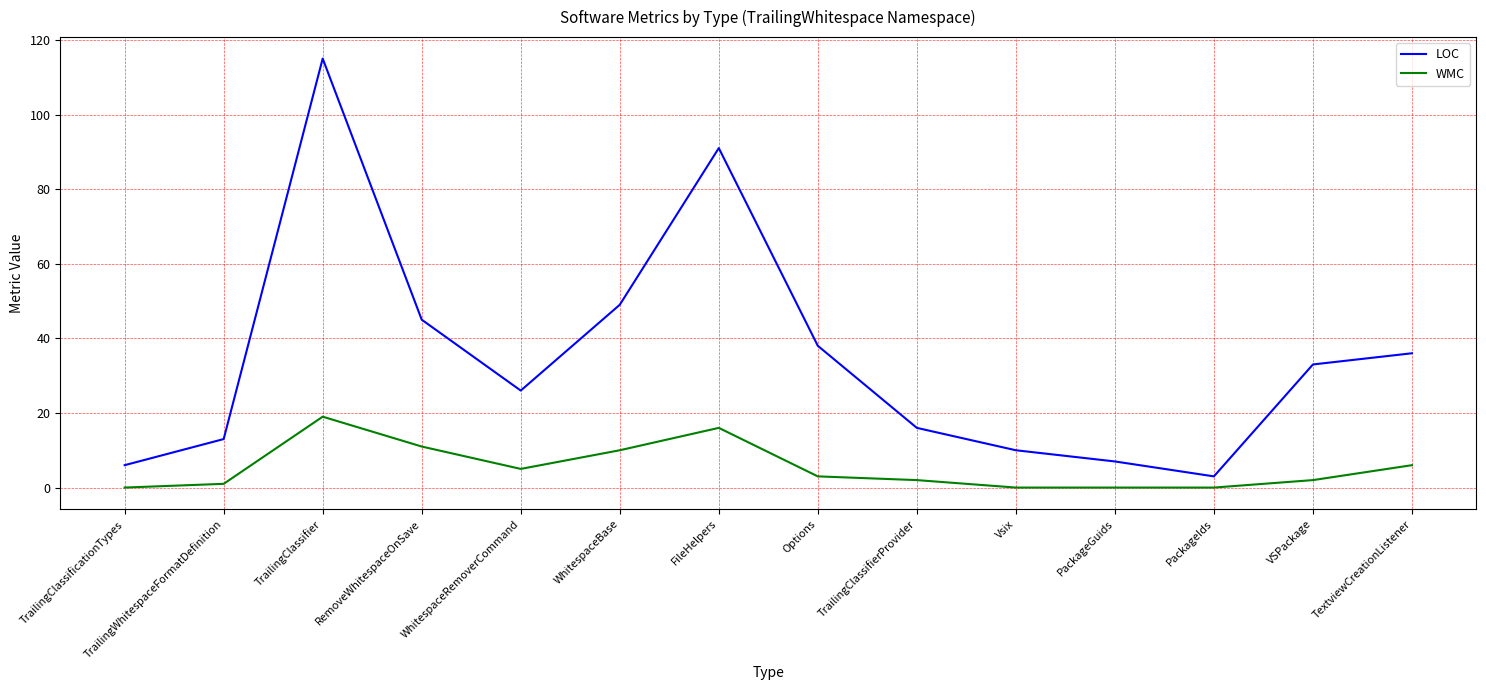

What is the difference between the maximum and minimum values in the LOC series?

112